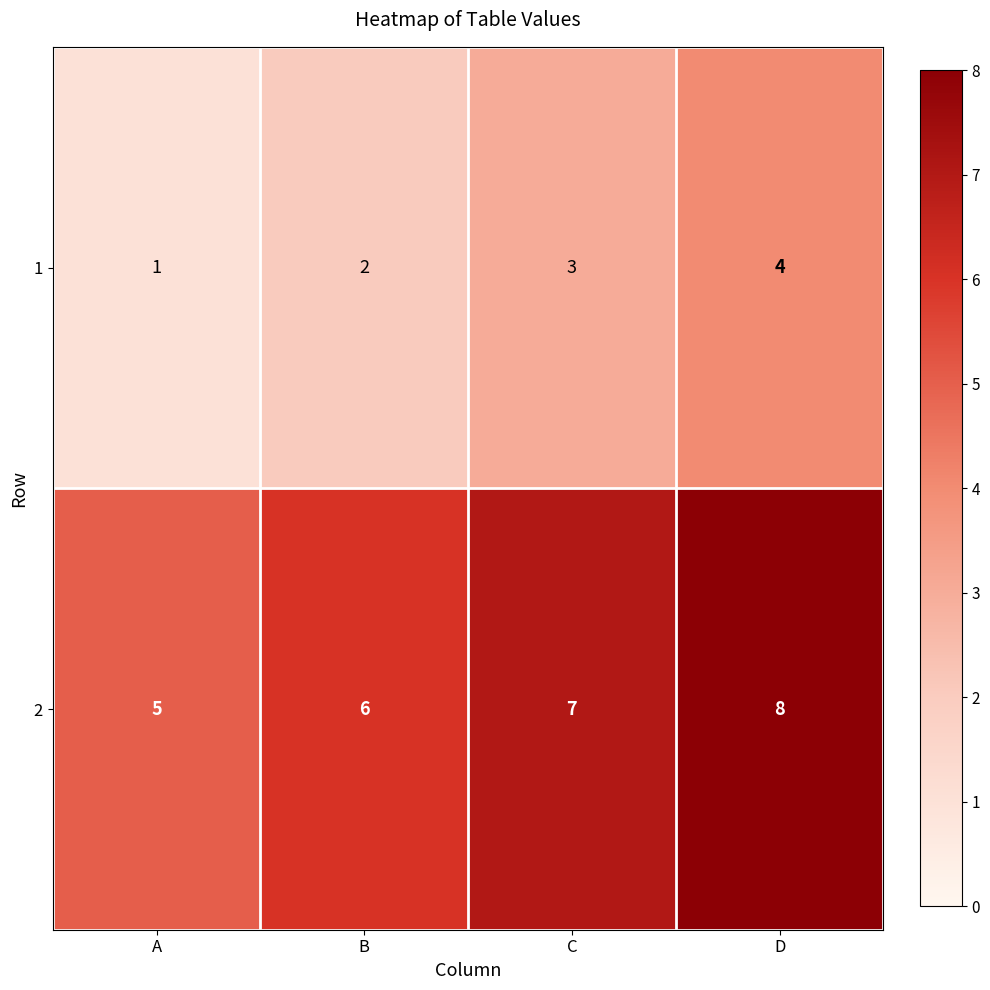

At how many categories does at least one series exceed 1?

4